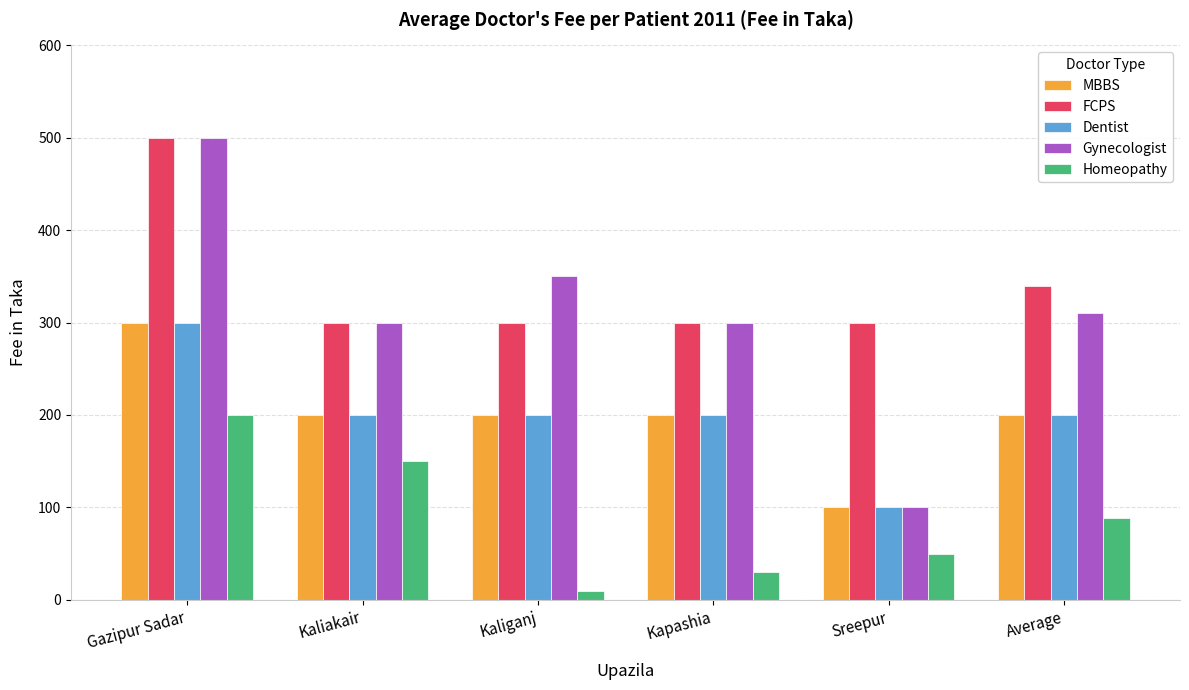

What is the maximum value shown in the chart?

500